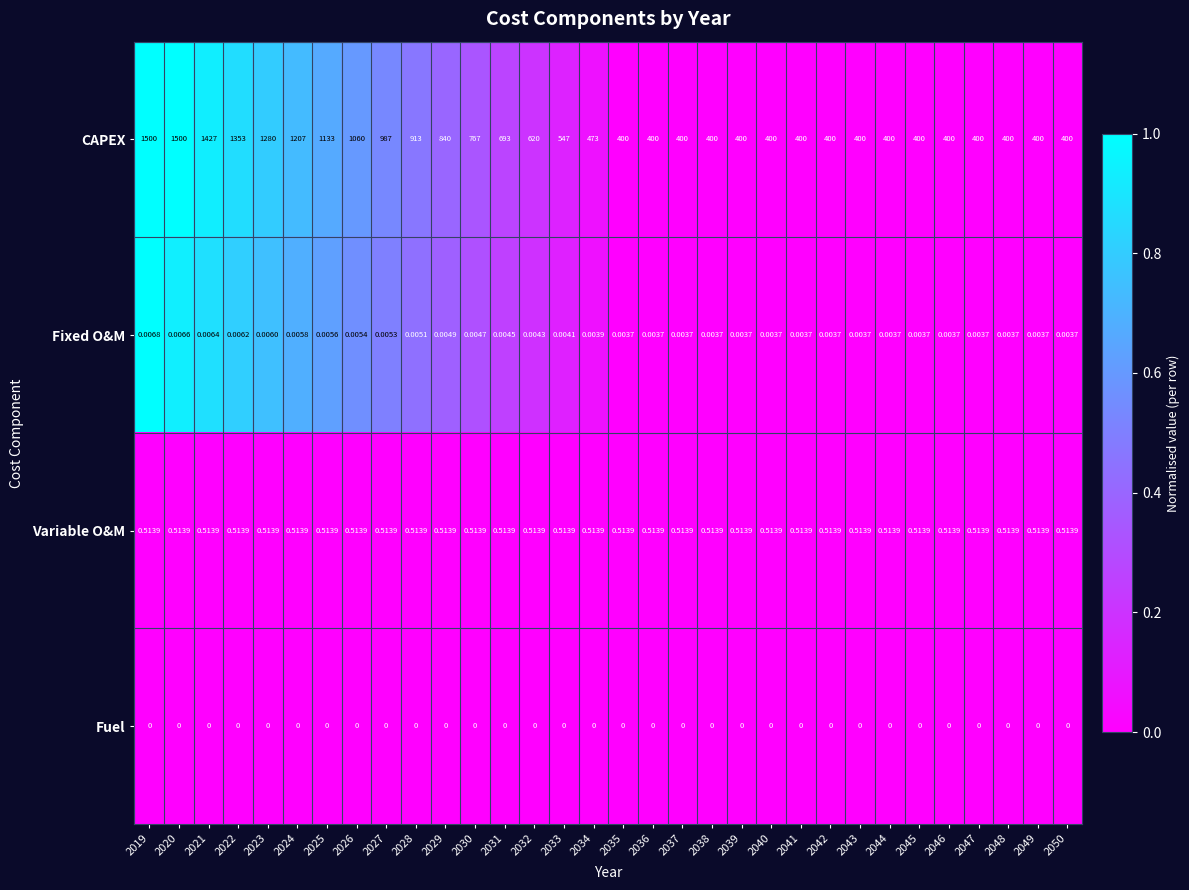

What is the spread (max minus min) of values at 2023?

1280.0